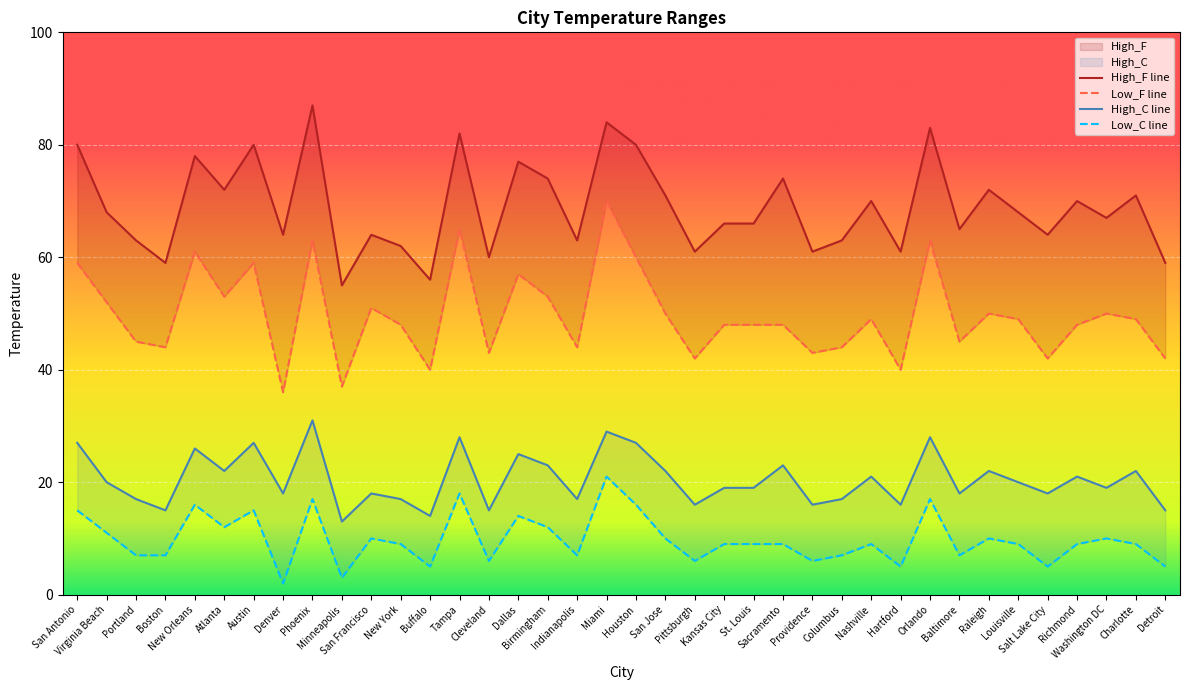

At which label is Low_C line closest to 11?

Virginia Beach